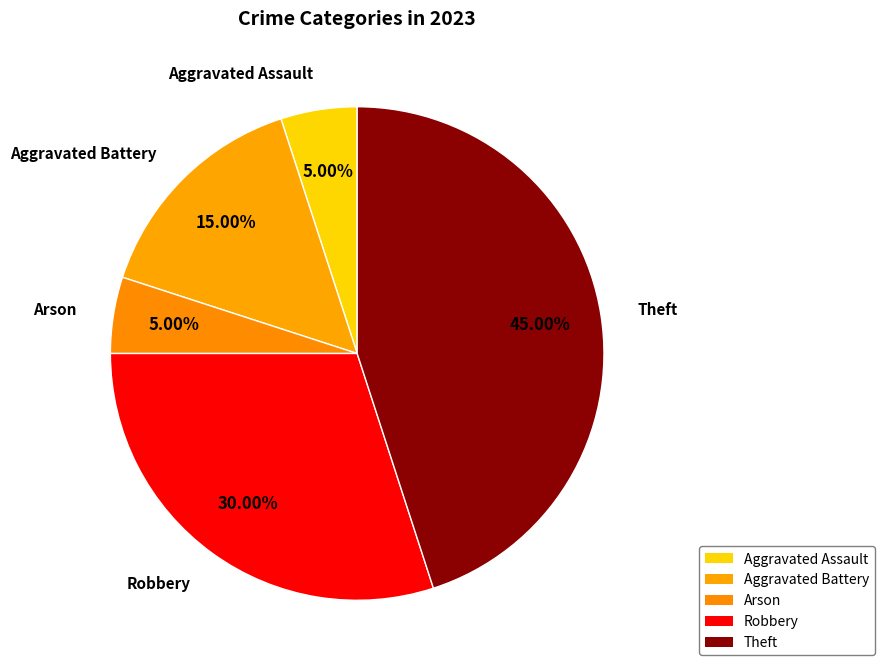

Is it true that Theft is 45% of the pie?

True